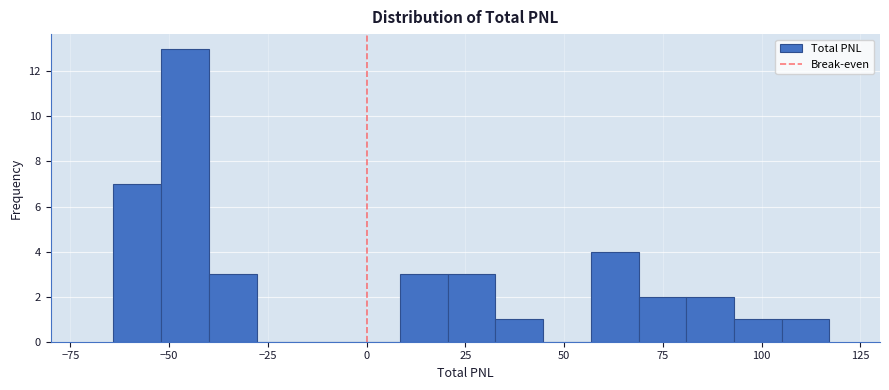

Read against the x-axis, roughly where is the centre of the tallest bar?

-45